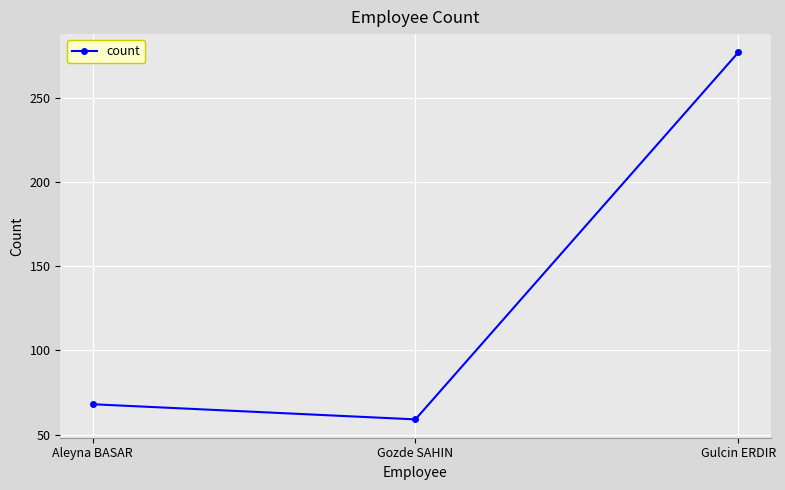

How many data points are less than 68?

1